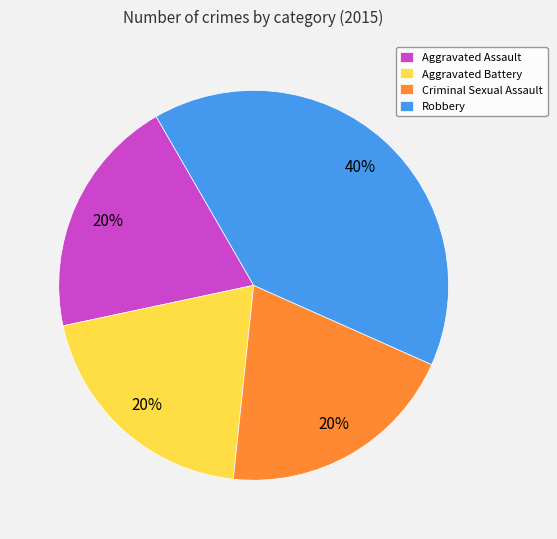

How many slices are in this pie chart?

4